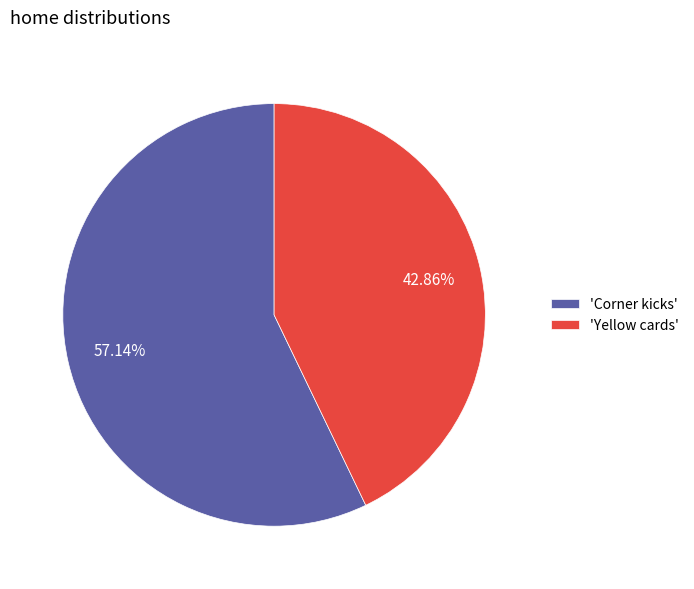

Which slice is the largest?

'Corner kicks'